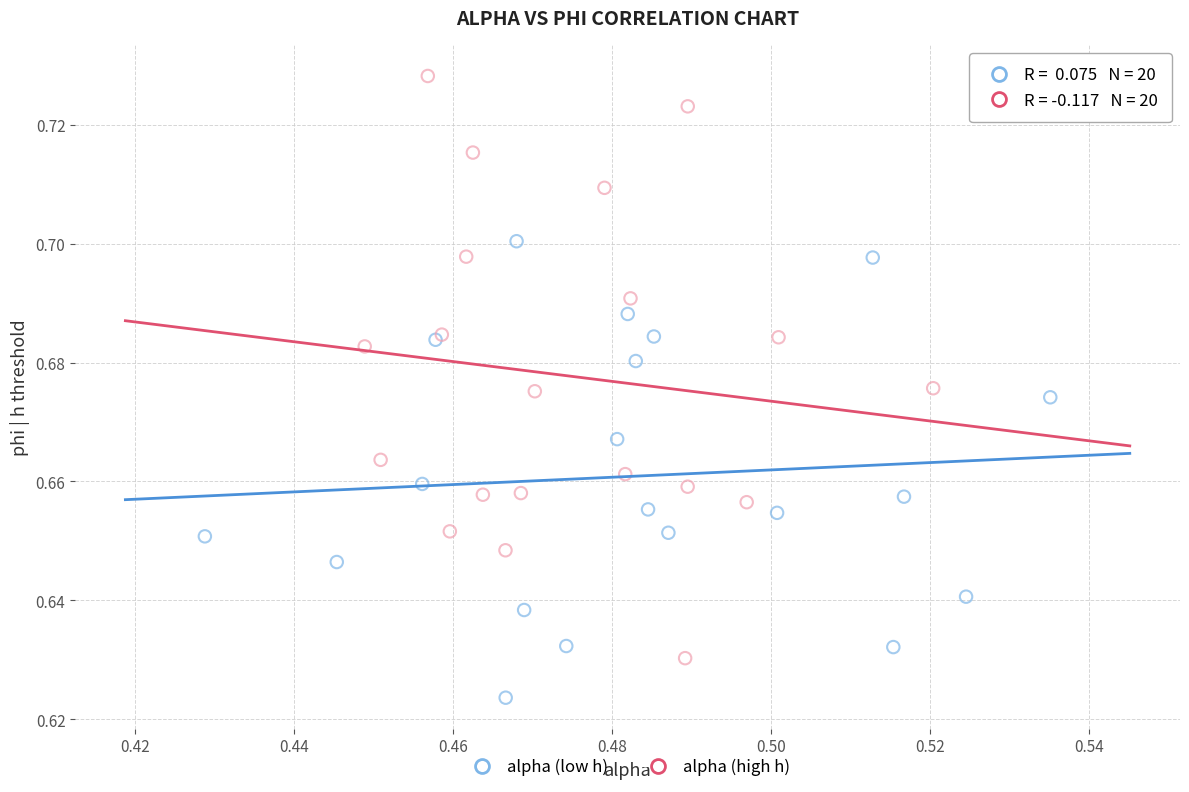

Which series reaches the maximum Y coordinate?

alpha (high h)